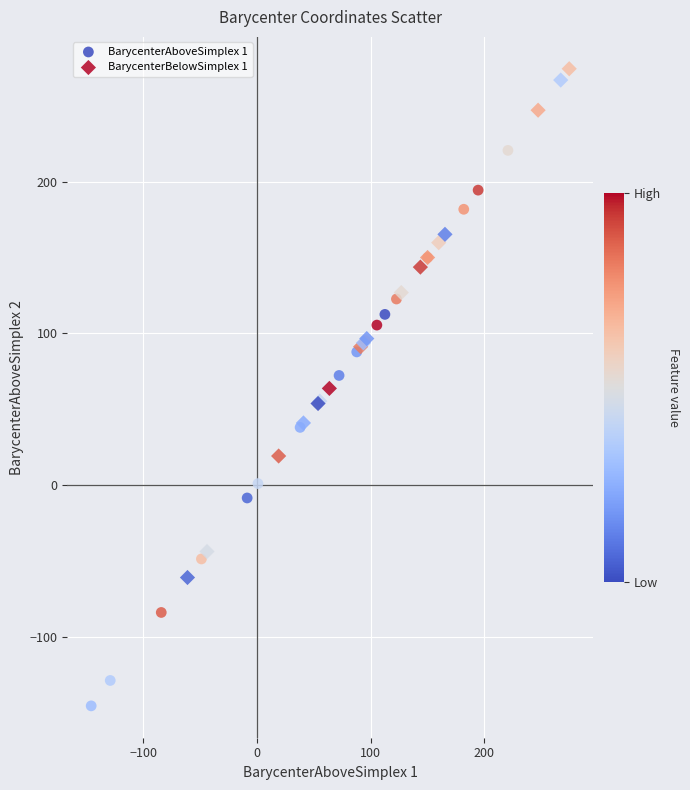

Which series has the widest spread of Y values?

BarycenterAboveSimplex 1